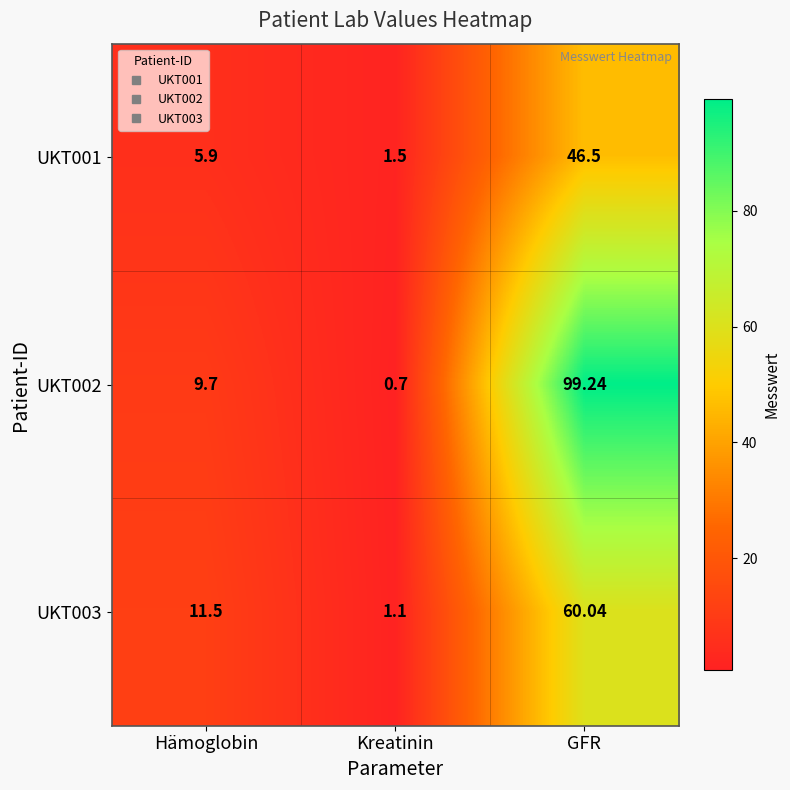

Which category has the highest value across all series?

GFR